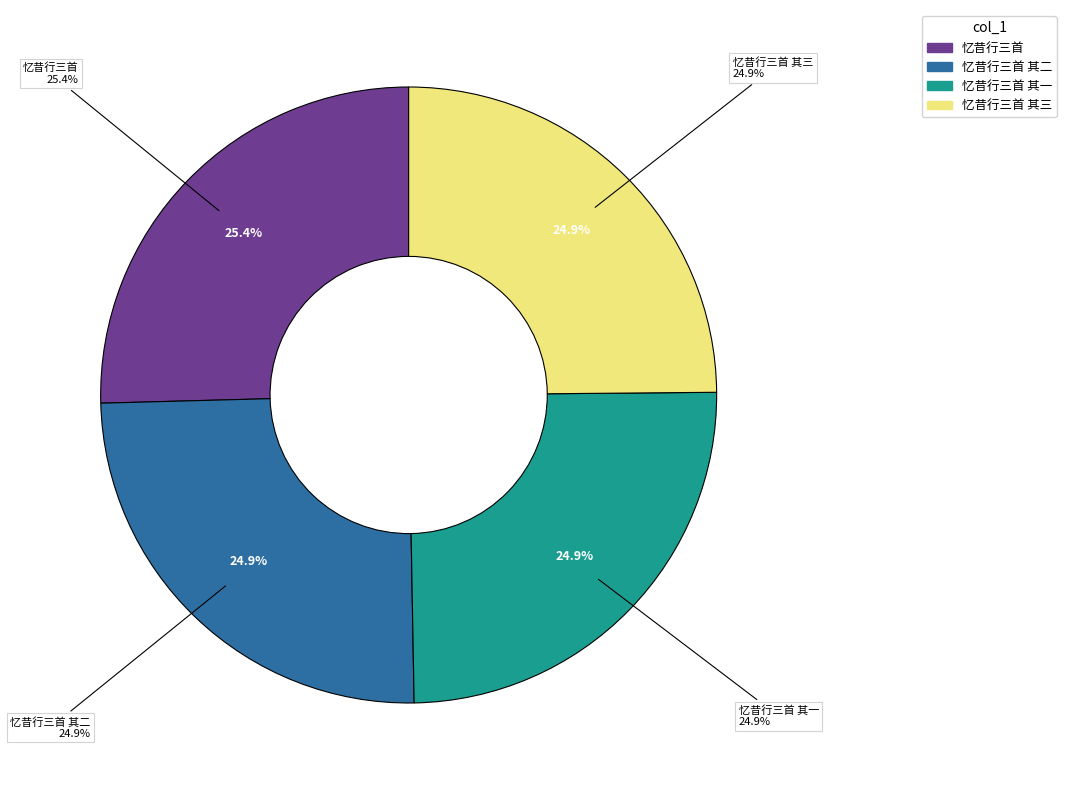

Which has a higher value, 忆昔行三首 其一 or 忆昔行三首?

忆昔行三首